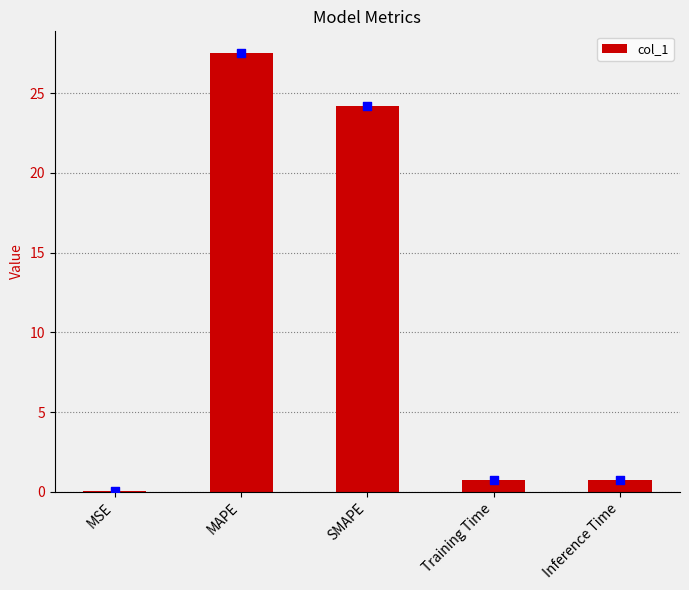

Which has a higher value, Inference Time or MSE?

Inference Time